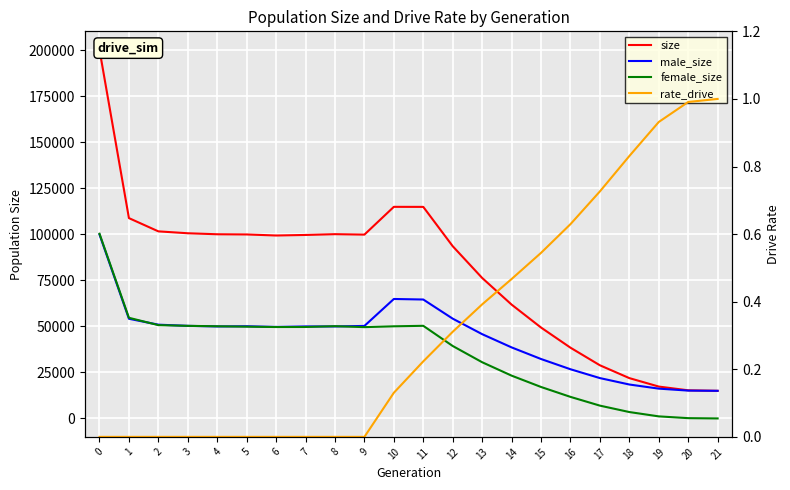

Rank the series at 10 from highest to lowest value.

size, male_size, female_size, rate_drive